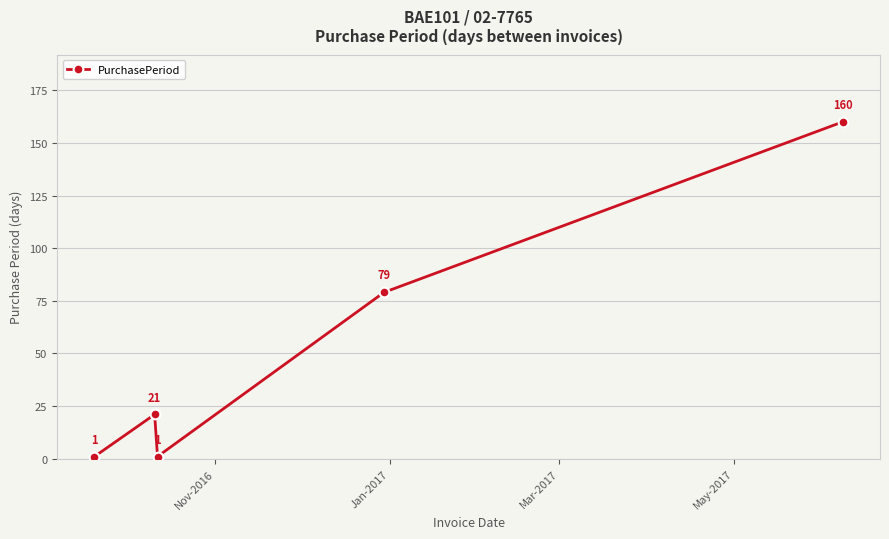

What is the difference between the second highest and minimum values?

78